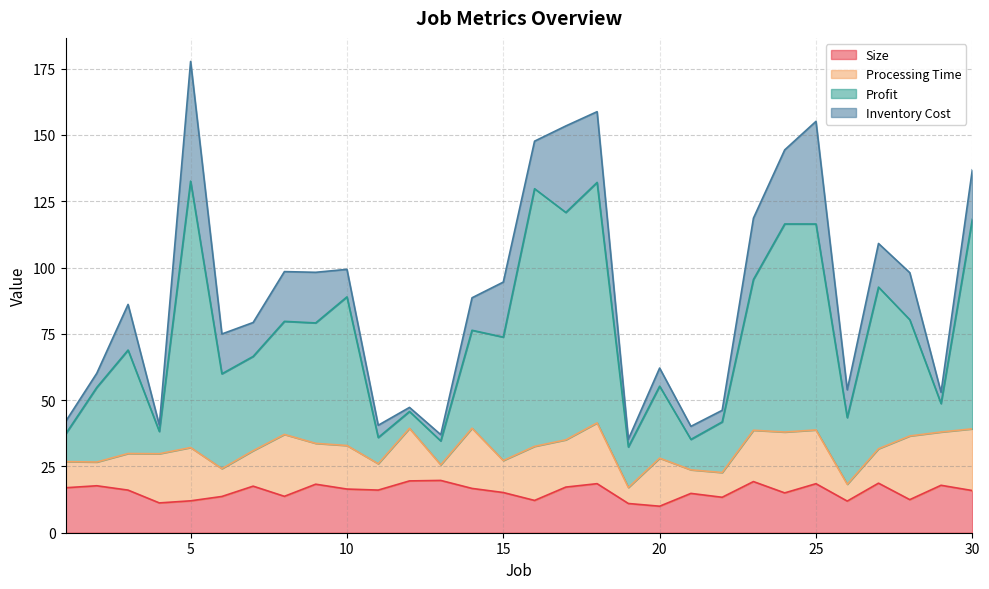

True or false: Profit and Size intersect in this chart.

False